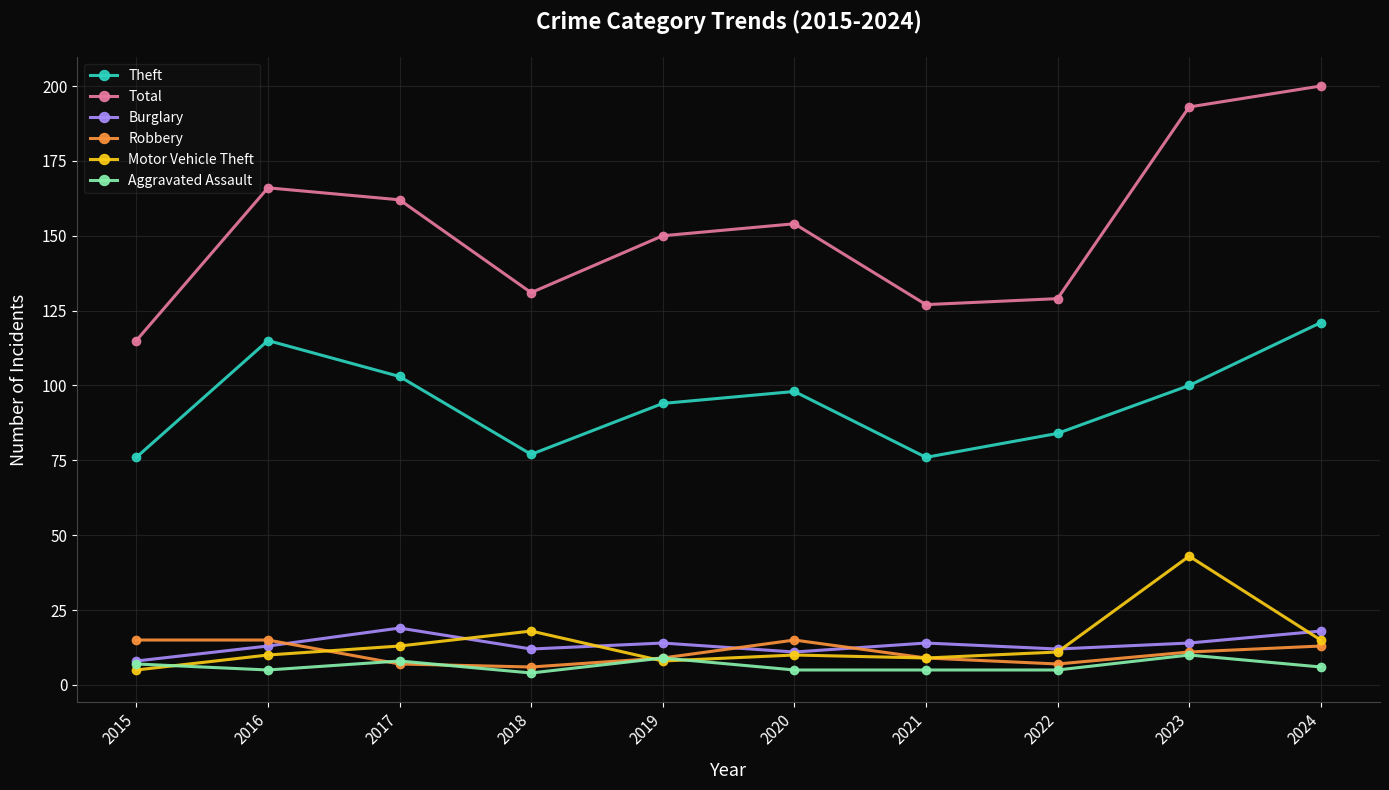

What is the value of the Motor Vehicle Theft point at the 8th from the left?

11